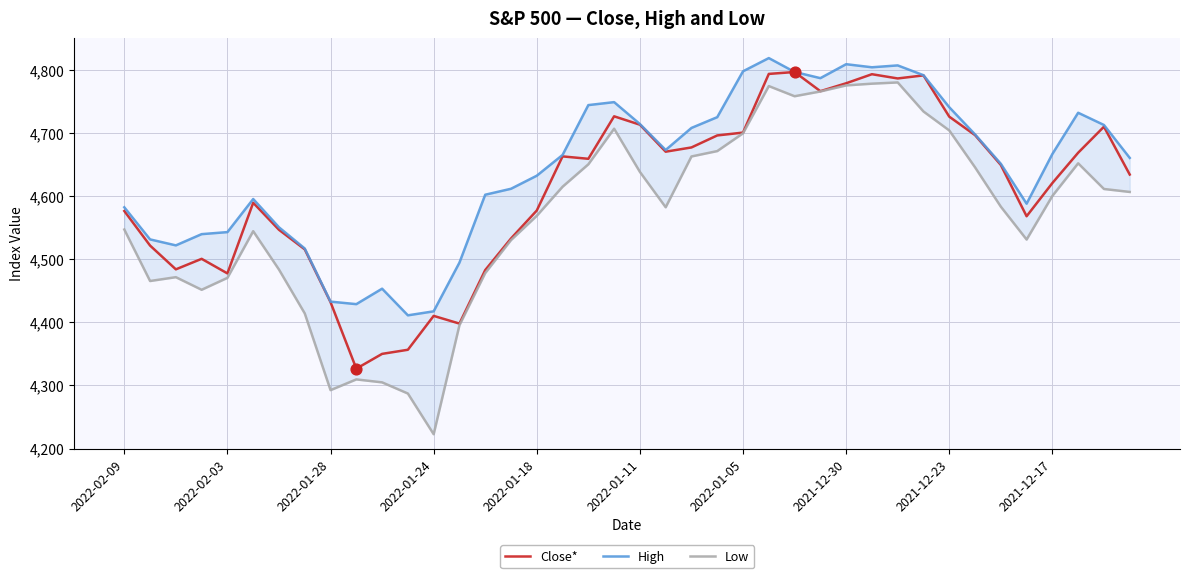

Which series contains the lowest Y value?

Low